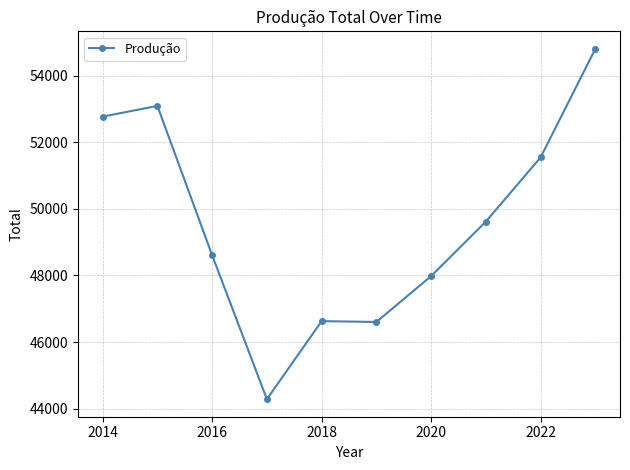

True or false: there are more than 0 points higher than both neighbors.

True